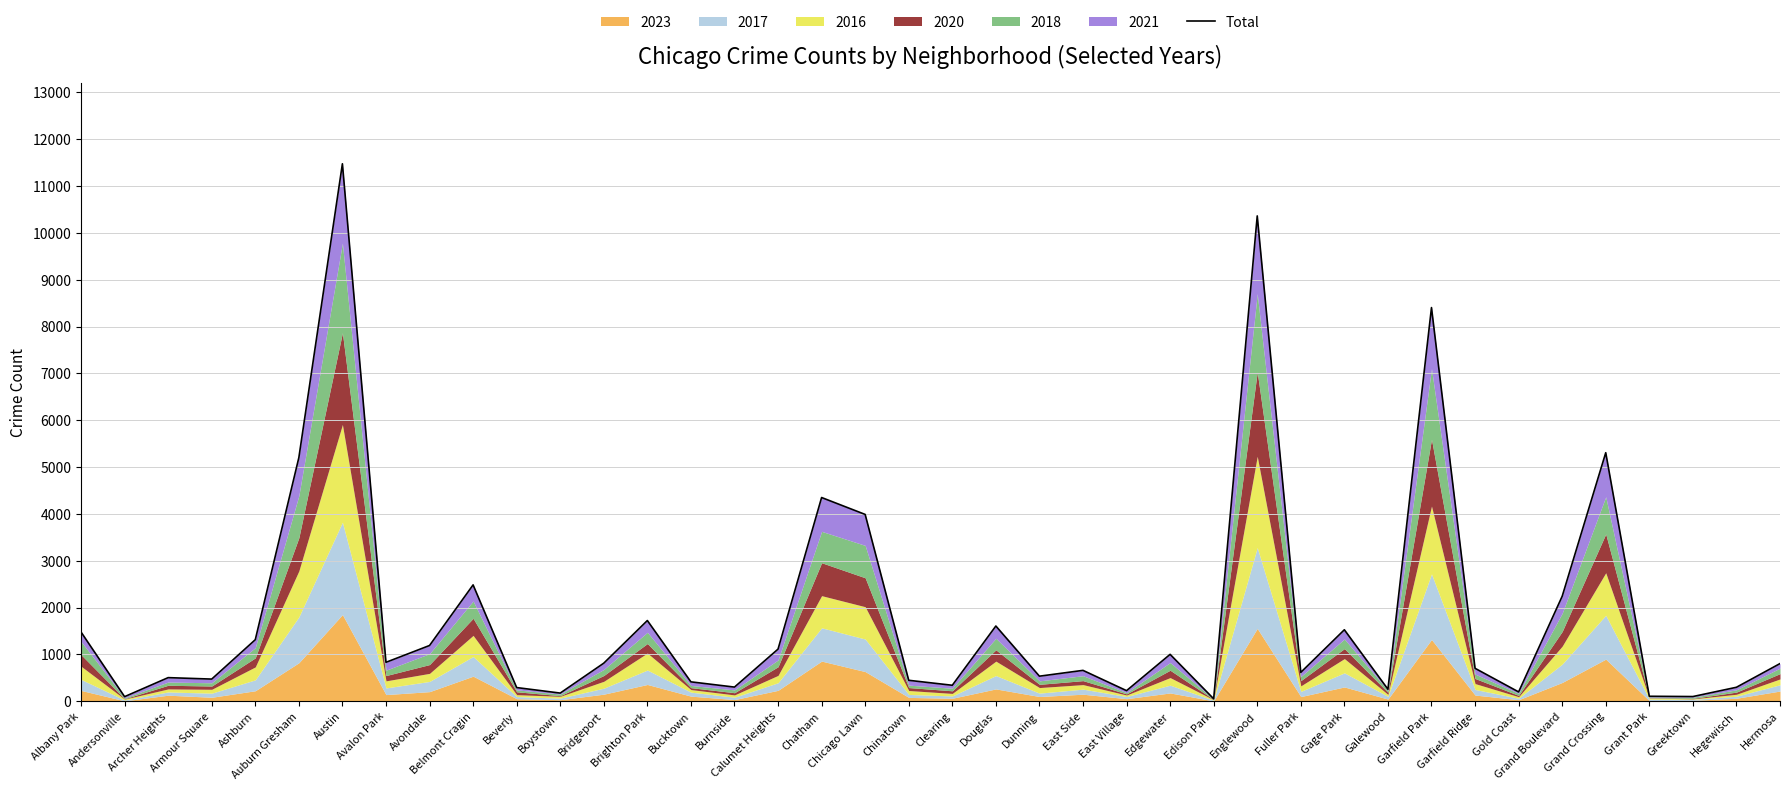

What is the sum of the values at Auburn Gresham and Fuller Park?

5820